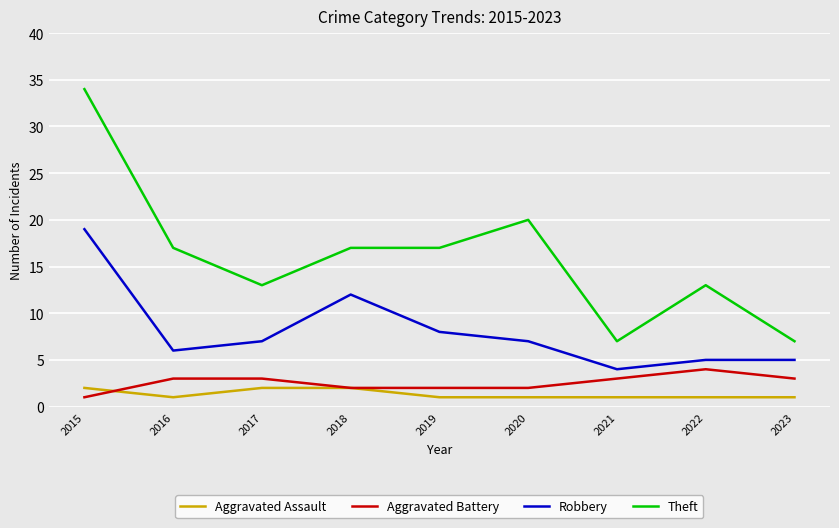

True or false: Aggravated Battery and Robbery intersect in this chart.

False